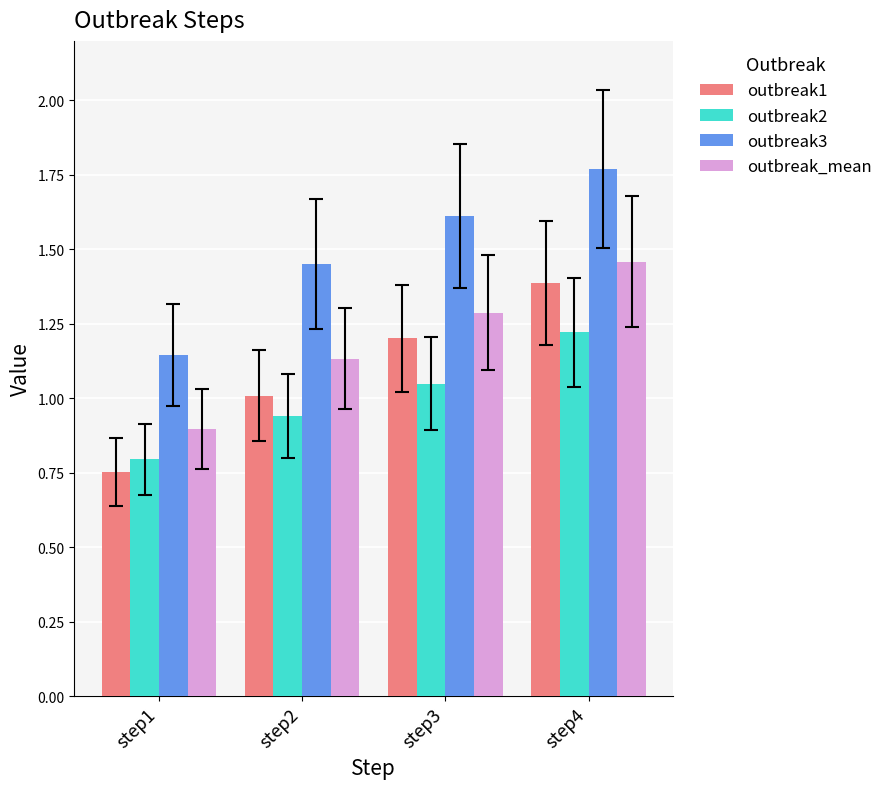

Are the bars horizontal?

No